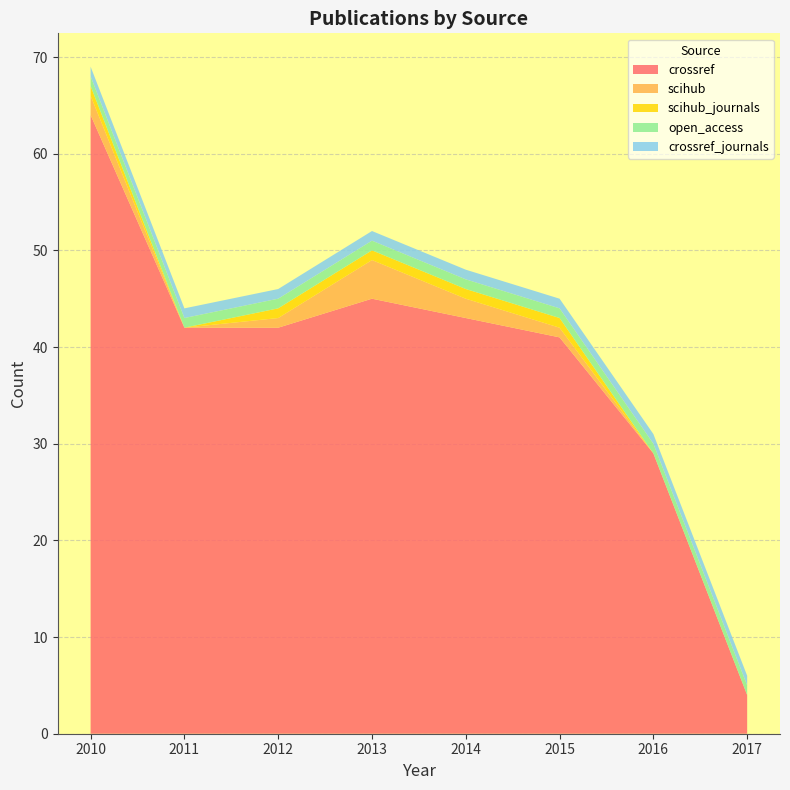

Reading left to right, list all the values displayed in this chart.

crossref: 2010=64	2011=42	2012=42	2013=45	2014=43	2015=41	2016=29	2017=4
scihub: 2010=2	2011=0	2012=1	2013=4	2014=2	2015=1	2016=0	2017=0
scihub_journals: 2010=1	2011=0	2012=1	2013=1	2014=1	2015=1	2016=0	2017=0
open_access: 2010=1	2011=1	2012=1	2013=1	2014=1	2015=1	2016=1	2017=1
crossref_journals: 2010=1	2011=1	2012=1	2013=1	2014=1	2015=1	2016=1	2017=1